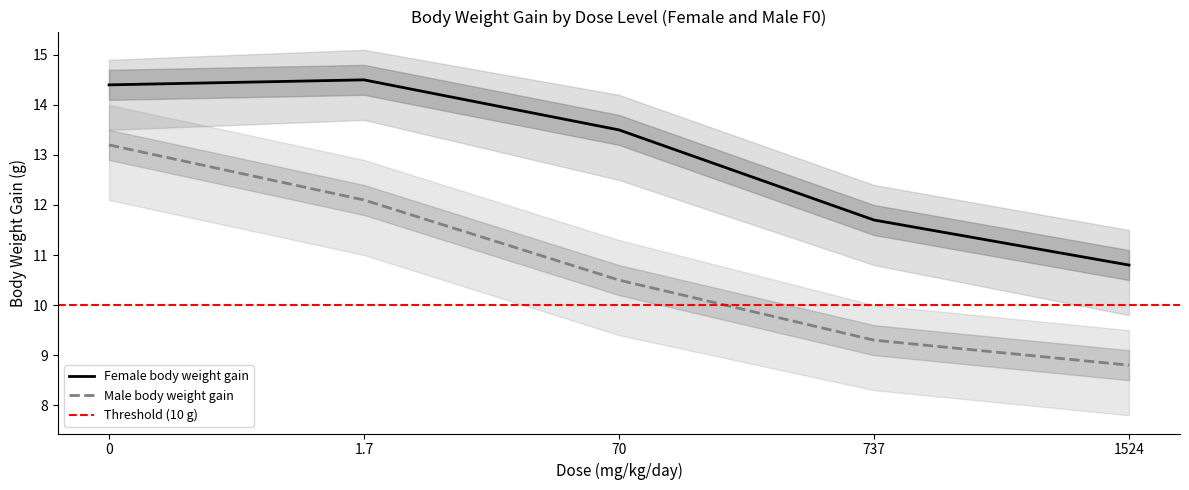

What is the difference between the highest and lowest values at 1524?

2.0